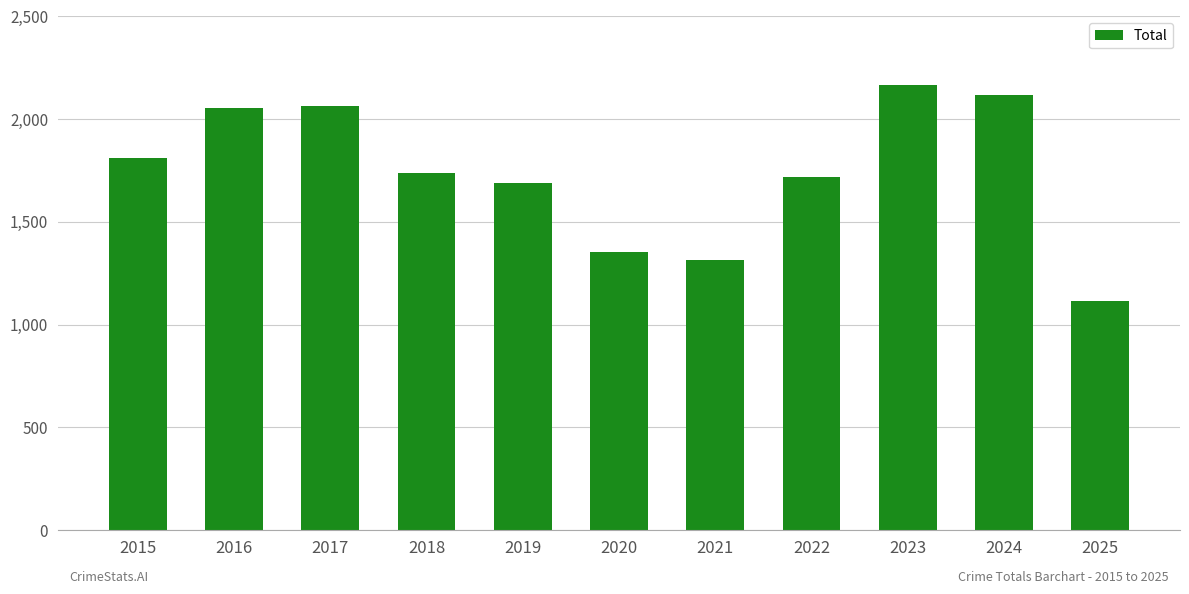

What is the smallest value displayed?

1116